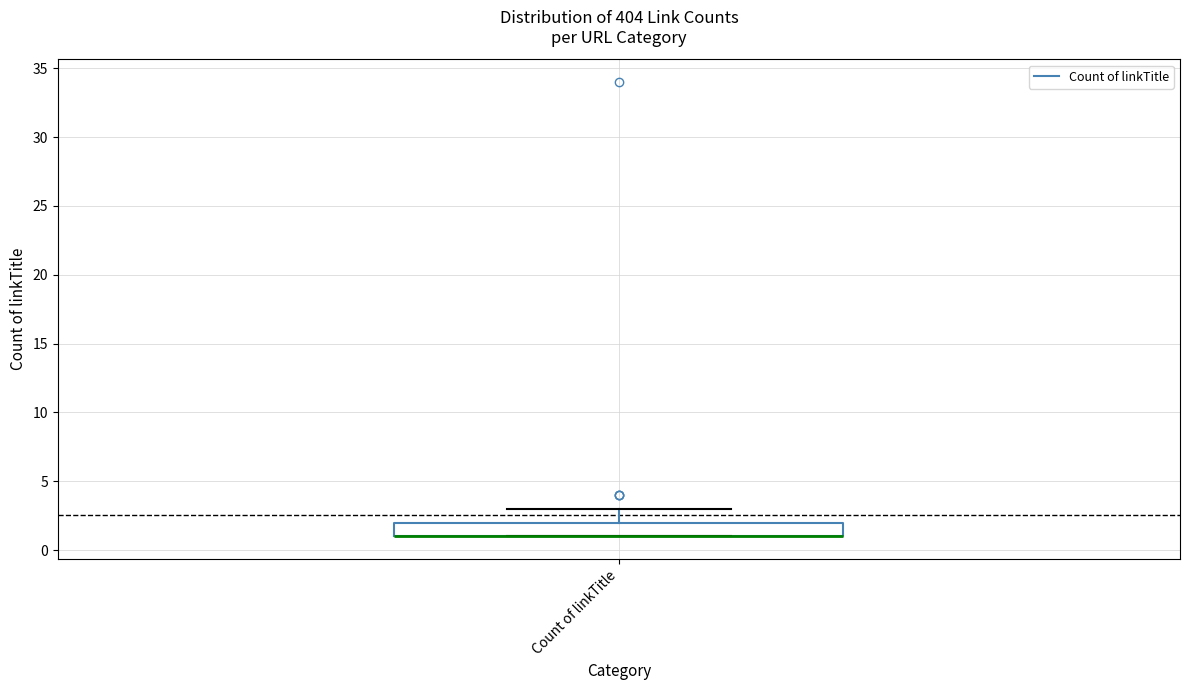

Transcribe this box plot: give where the median line is, the range the box spans, and where the two whiskers end, as read against the y-axis. The values are not printed on the chart, so give them approximately, as read against the axis.

median 1 (drawn on the box's lower edge), box 1 to 2, whiskers 1 to 3